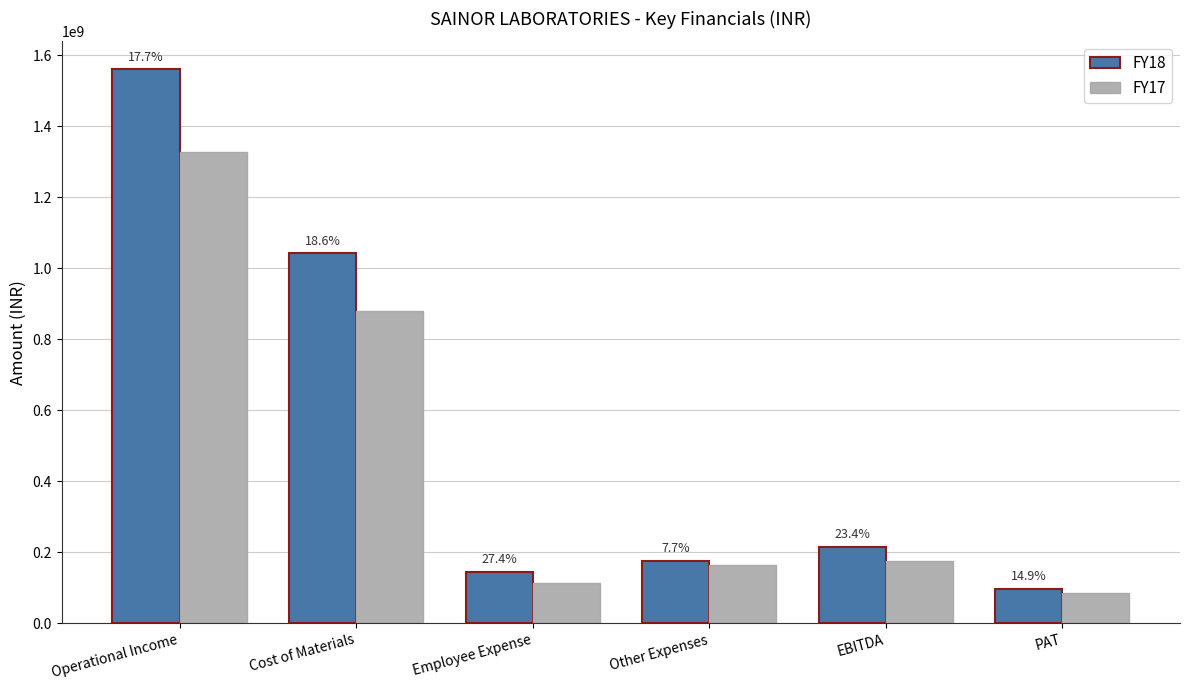

What are all the series names shown in the legend?

FY18, FY17